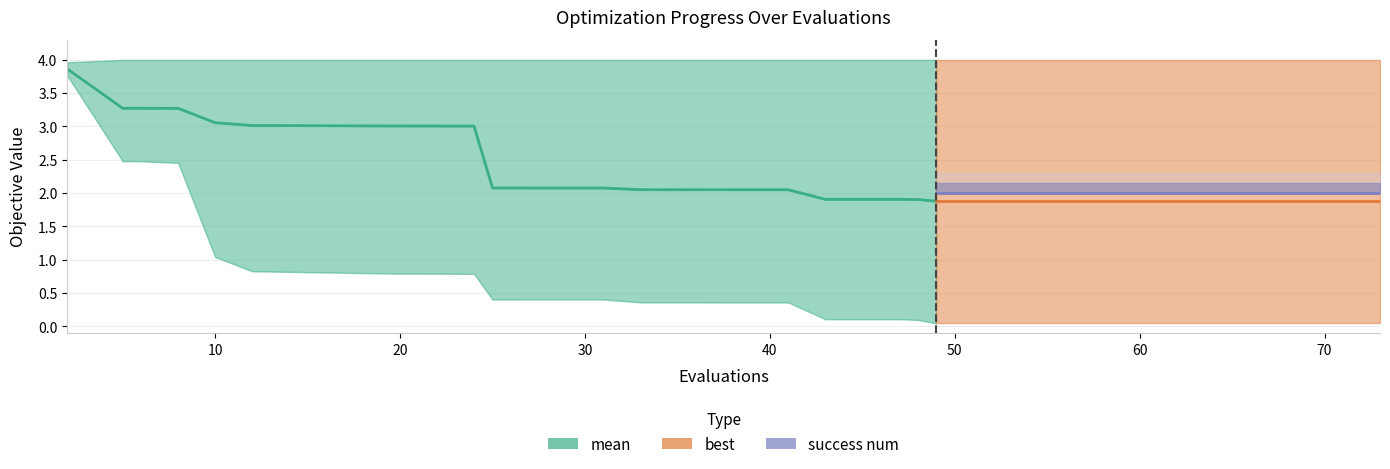

What is the maximum value shown in the chart?

4.0